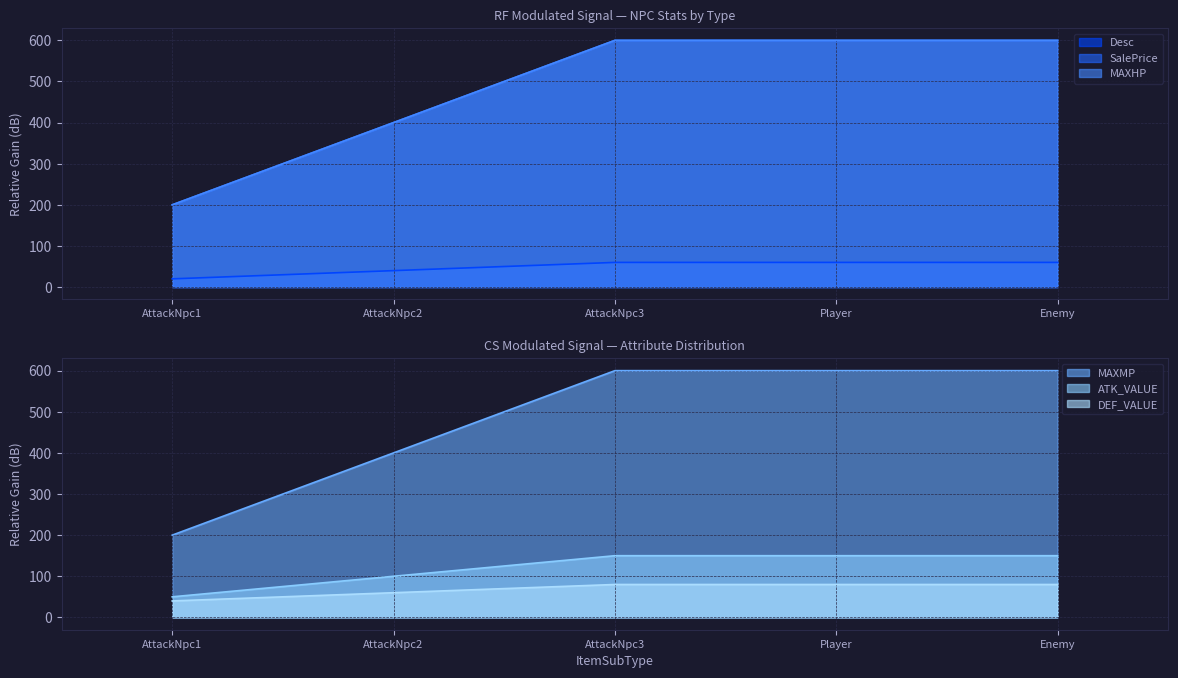

What is the lowest value of the SalePrice series?

200